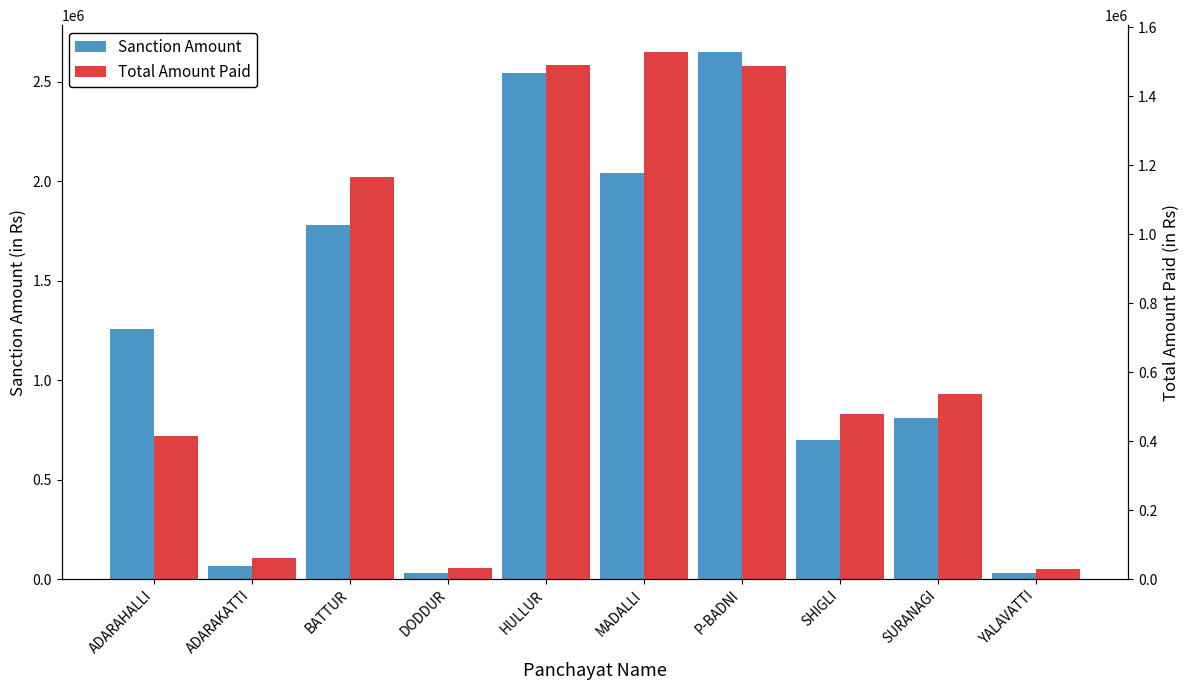

True or false: Total Amount Paid has a value of 106729 at ADARAKATTI.

False